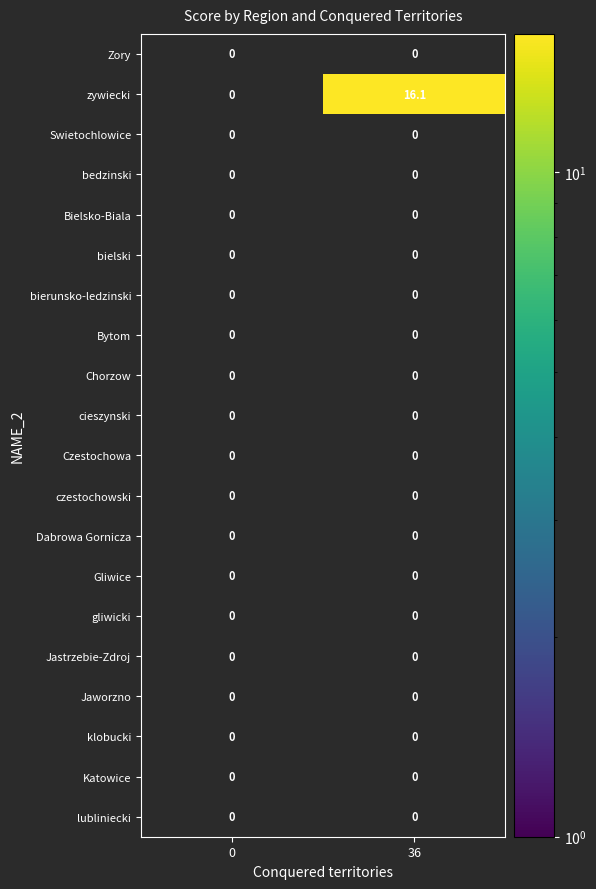

Which label corresponds to the smallest value in the chart?

36